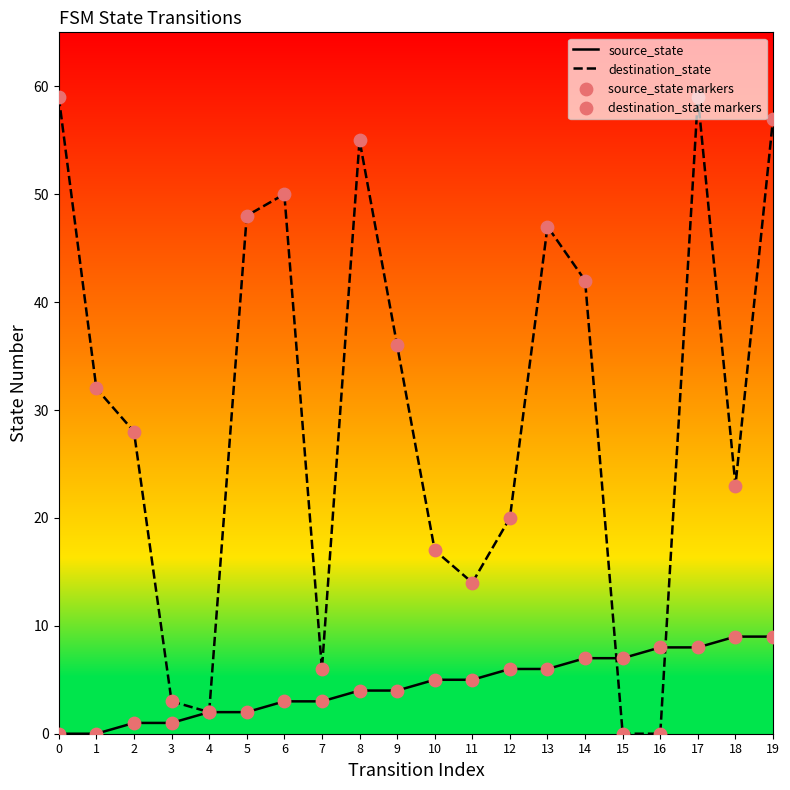

Which series has the largest total across all categories?

destination_state